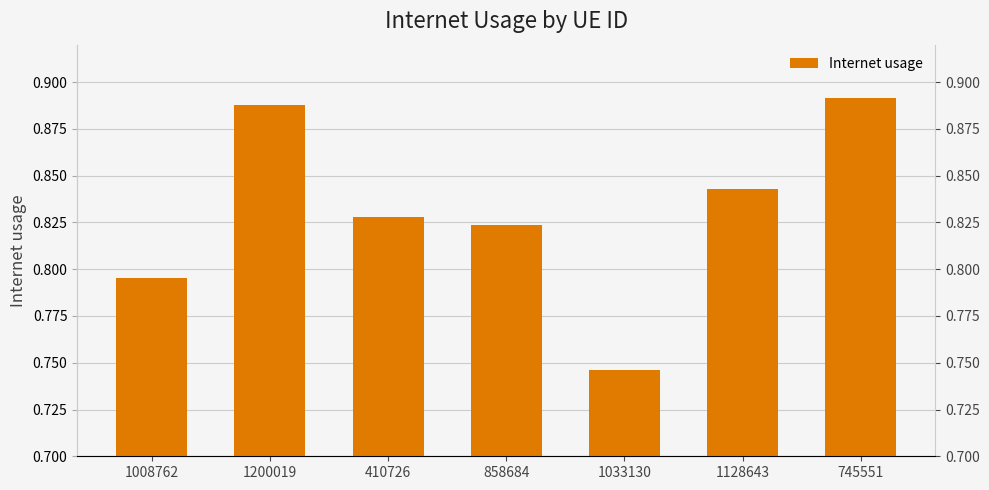

What is the smallest value displayed?

0.7